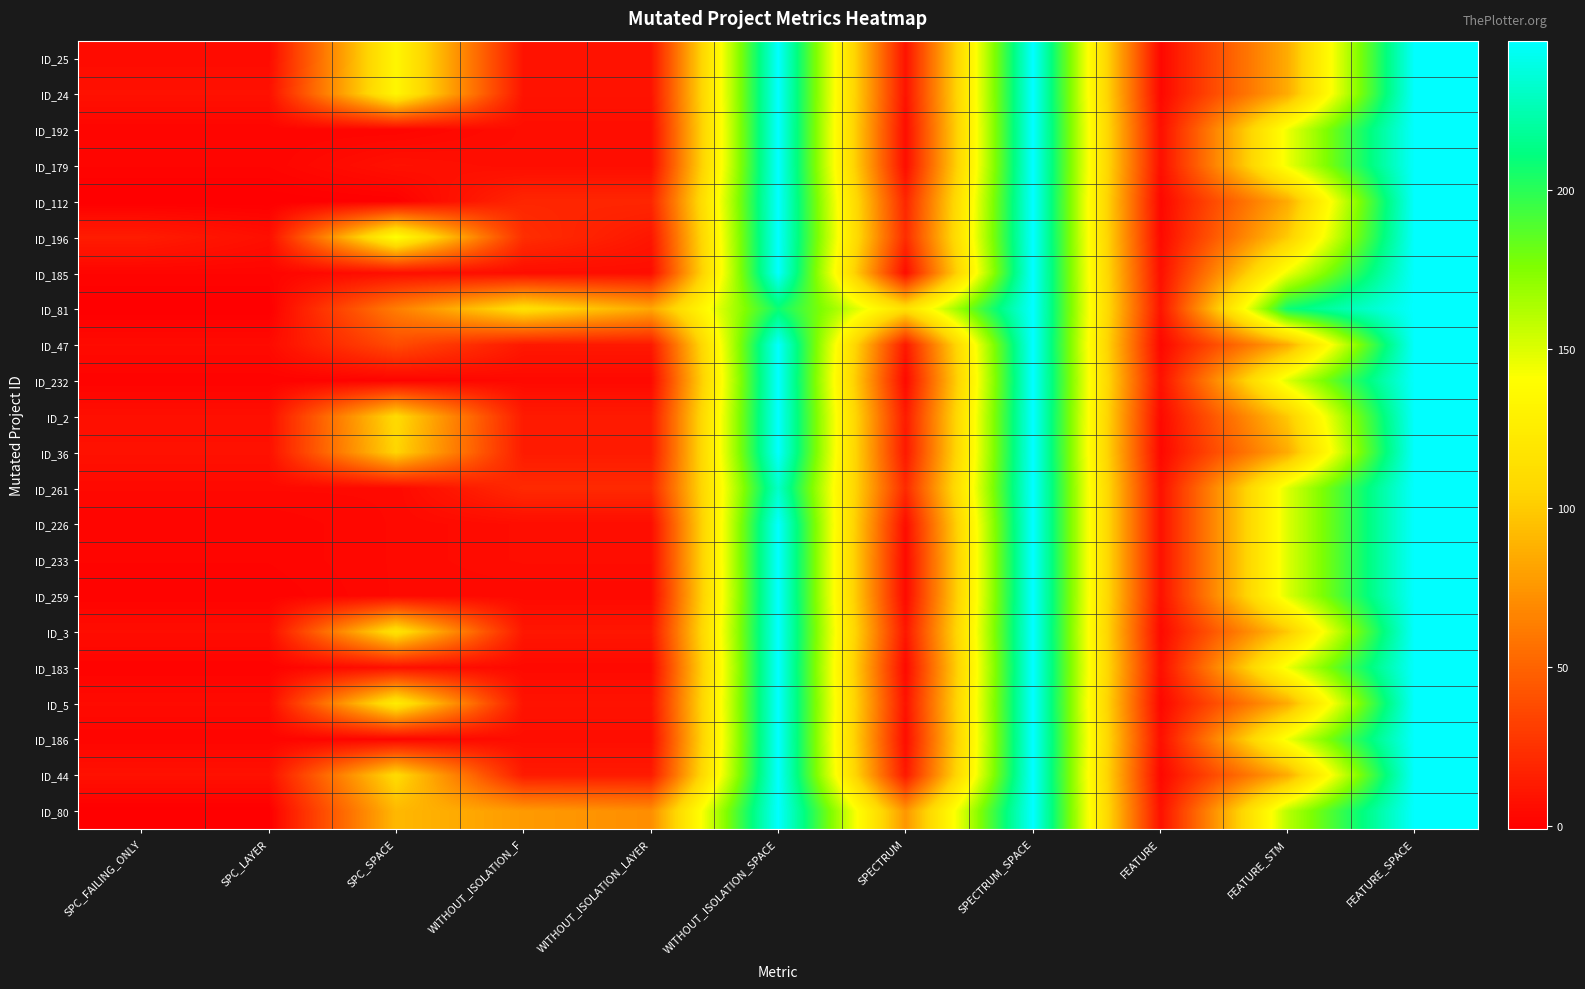

Which series has the largest total across all categories?

ID_81